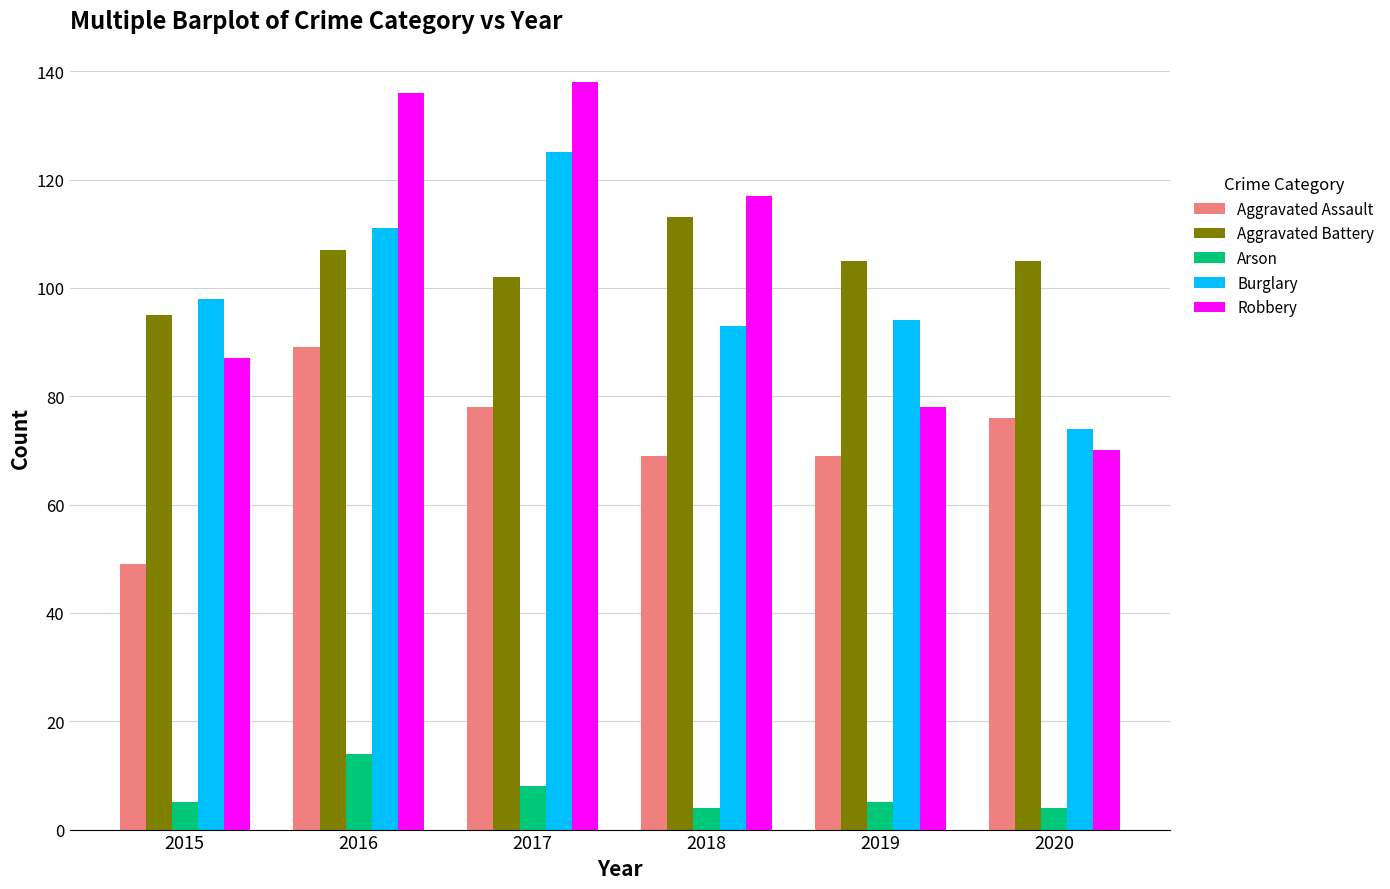

What is the greatest value displayed?

138